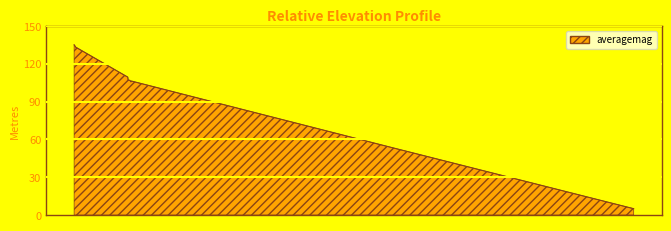

What is the difference between the maximum and minimum values?

130.0